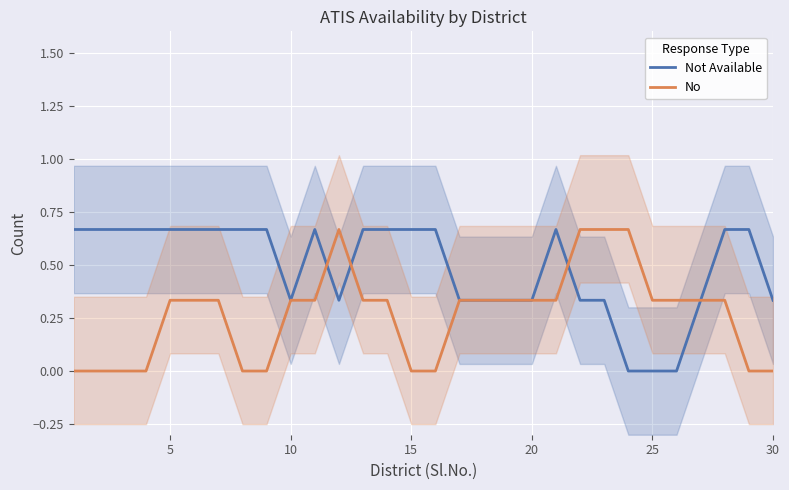

True or false: Not Available has a value of 0.5 at 23.

False